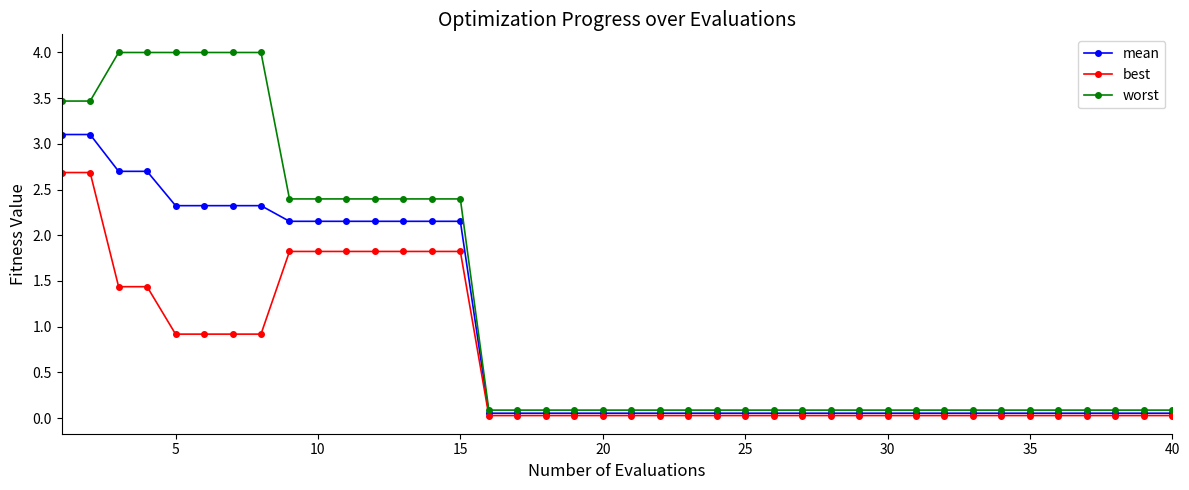

Rank the series by their maximum value, from lowest to highest.

best, mean, worst